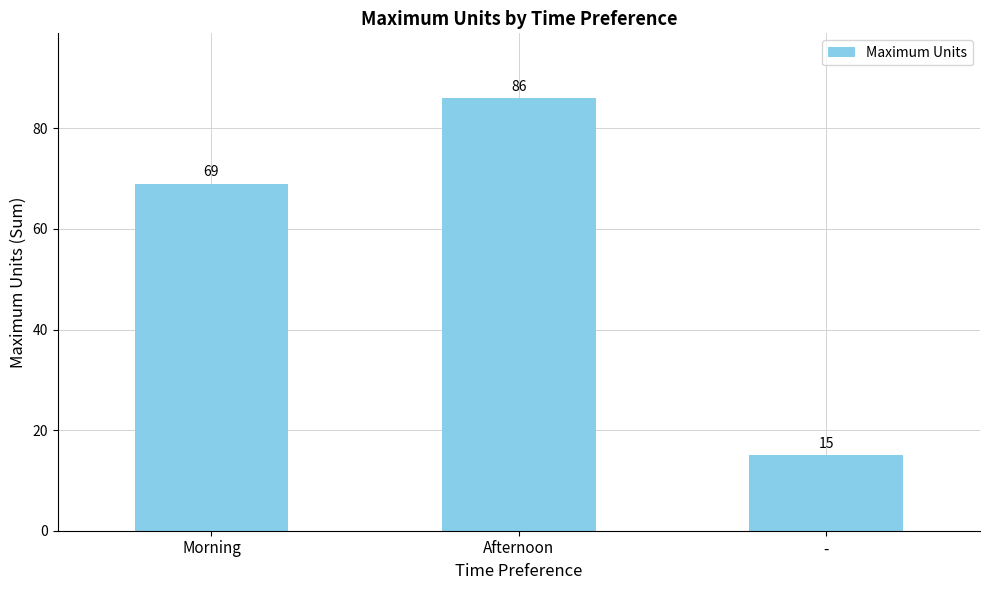

What is the smallest value displayed?

15